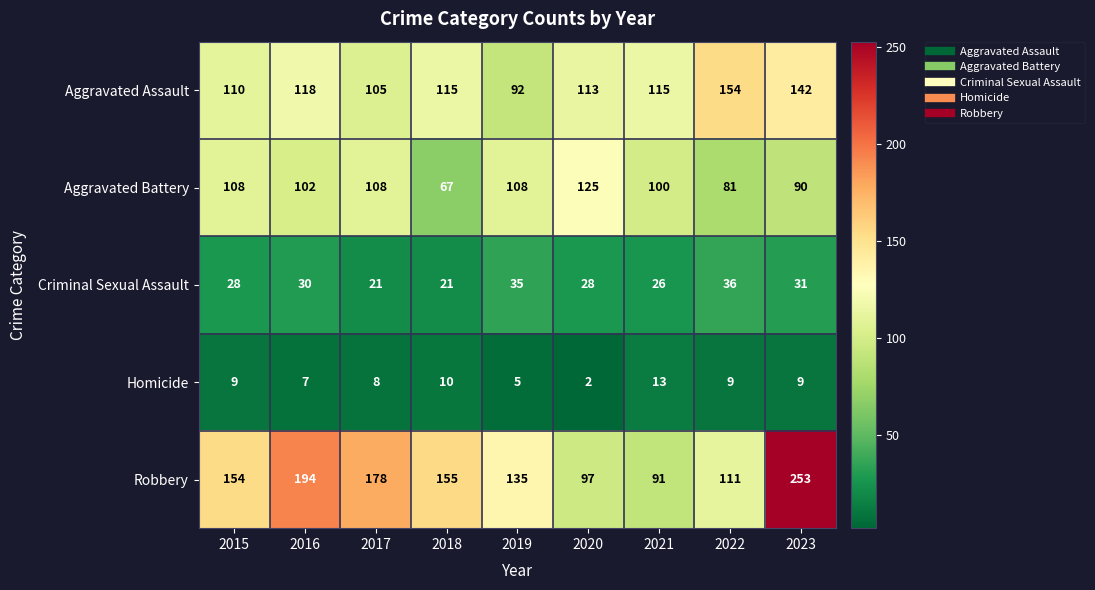

What is the difference between the second highest and second lowest values in the Homicide series?

5